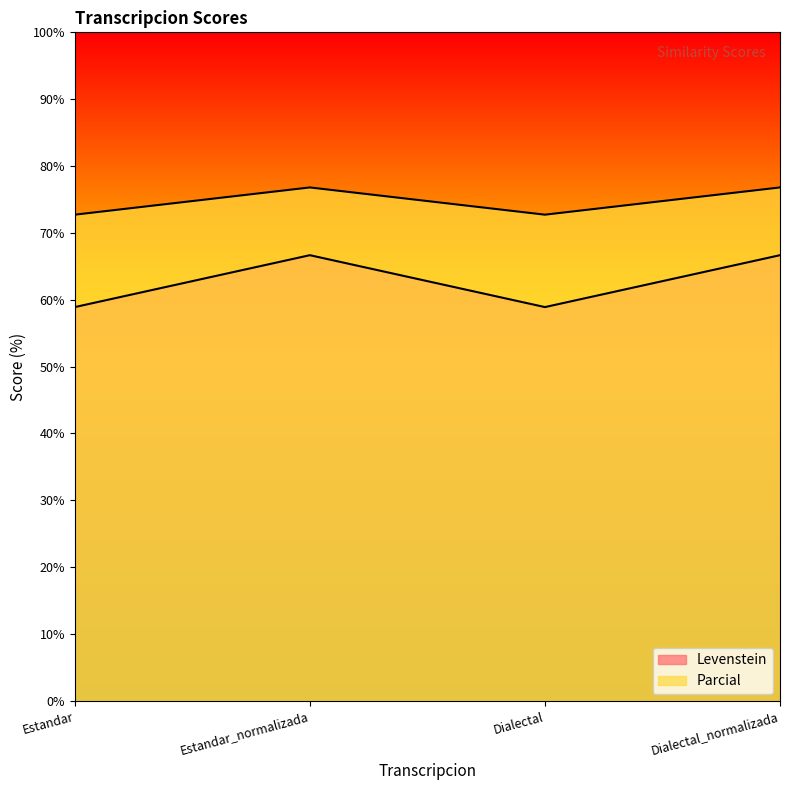

Reading right to left, what are all the values shown in this chart?

Levenstein: 66.7	58.9	66.7	58.9
Parcial: 76.8	72.7	76.8	72.7